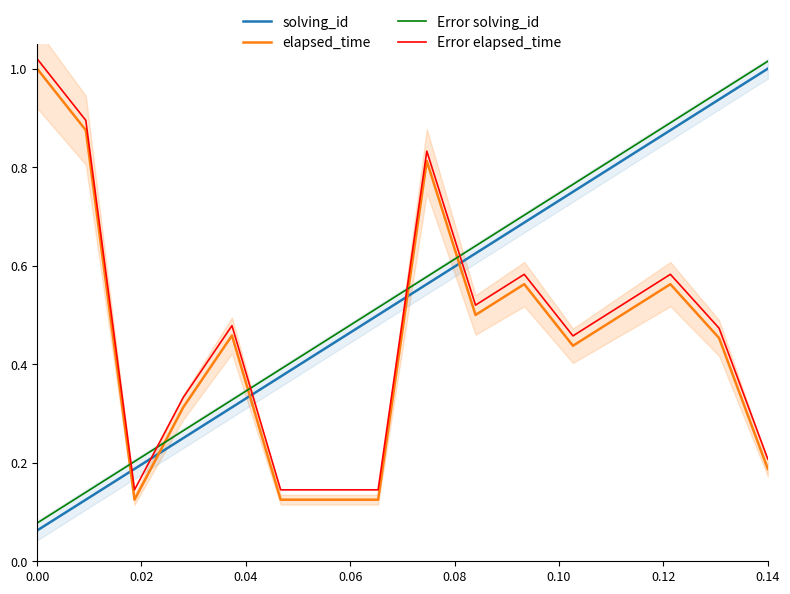

What is the average value of the Error solving_id series?

0.5